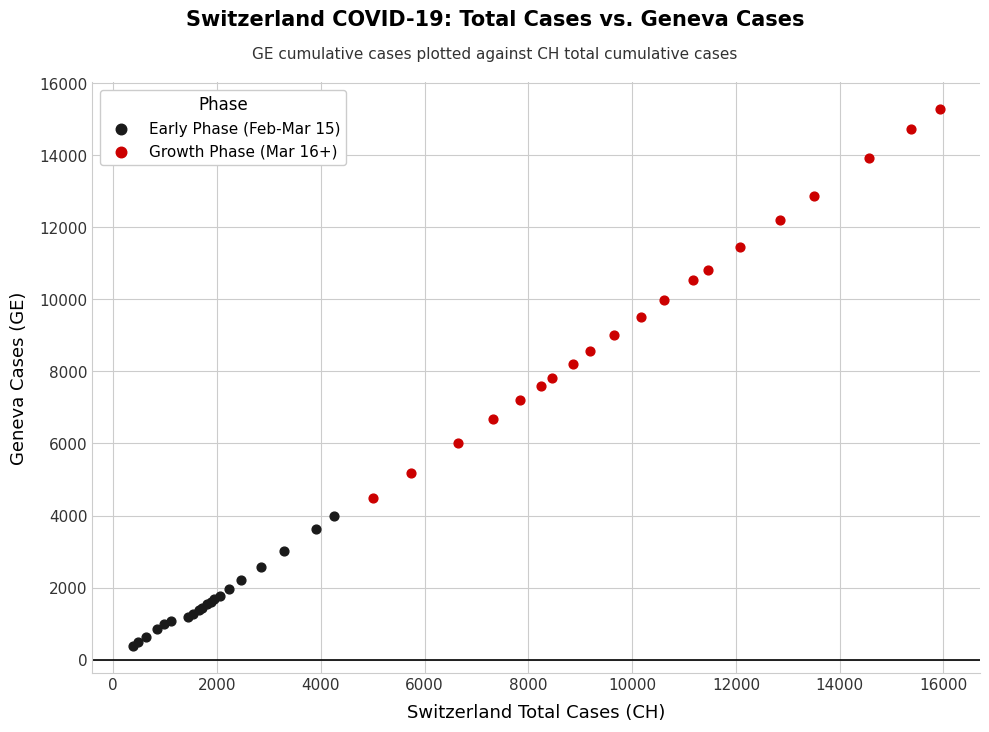

Which series reaches the minimum Y coordinate?

Early Phase (Feb-Mar 15)